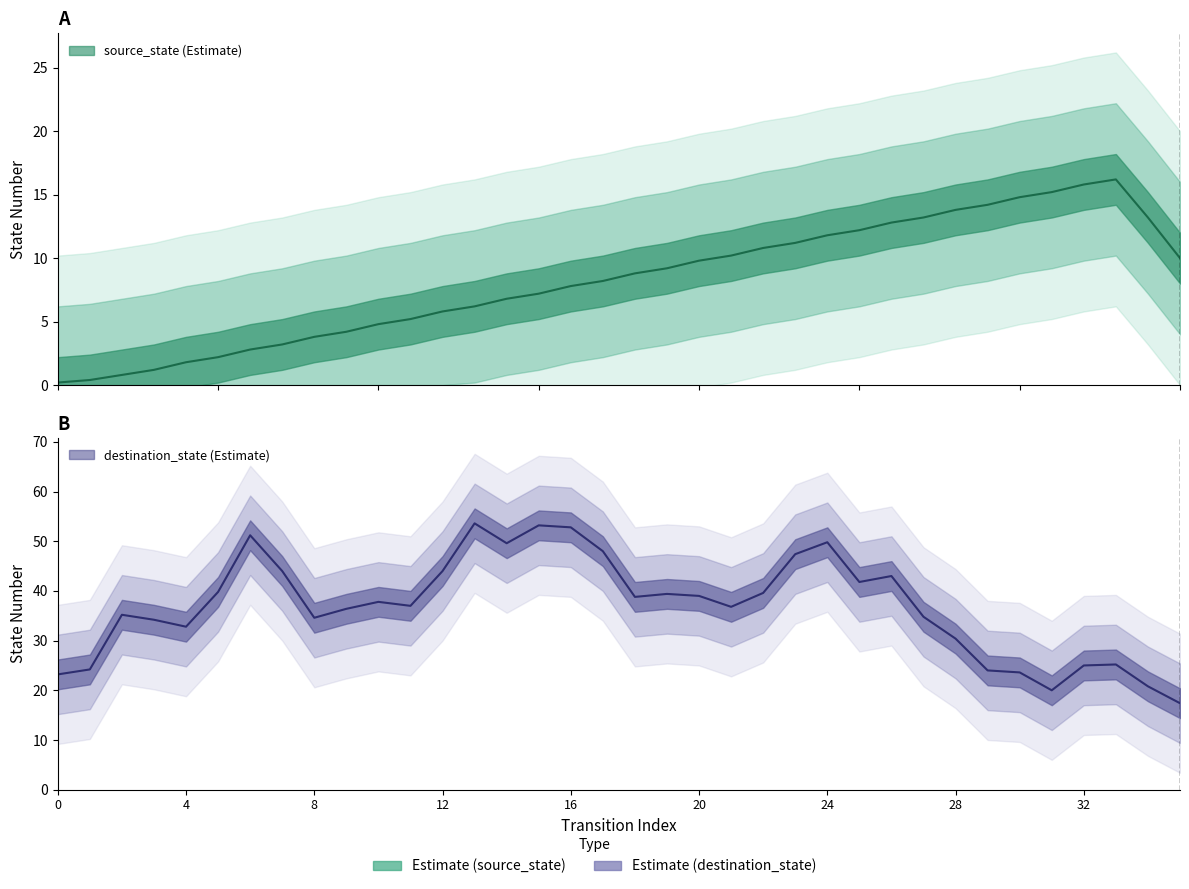

True or false: destination_state and source_state intersect in this chart.

False